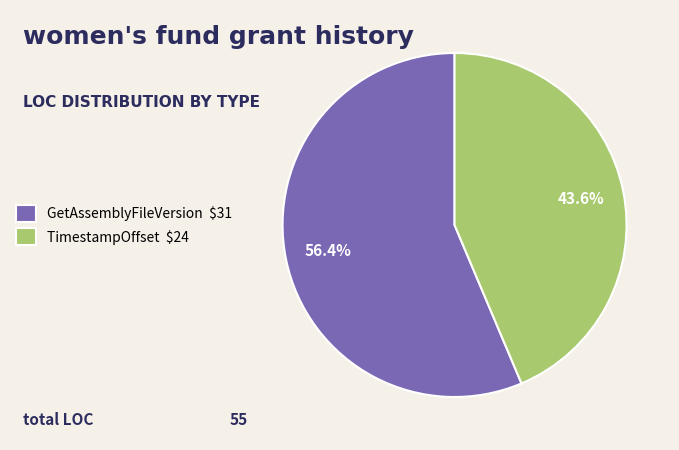

Combined, what portion of the pie is TimestampOffset and GetAssemblyFileVersion?

100.0%